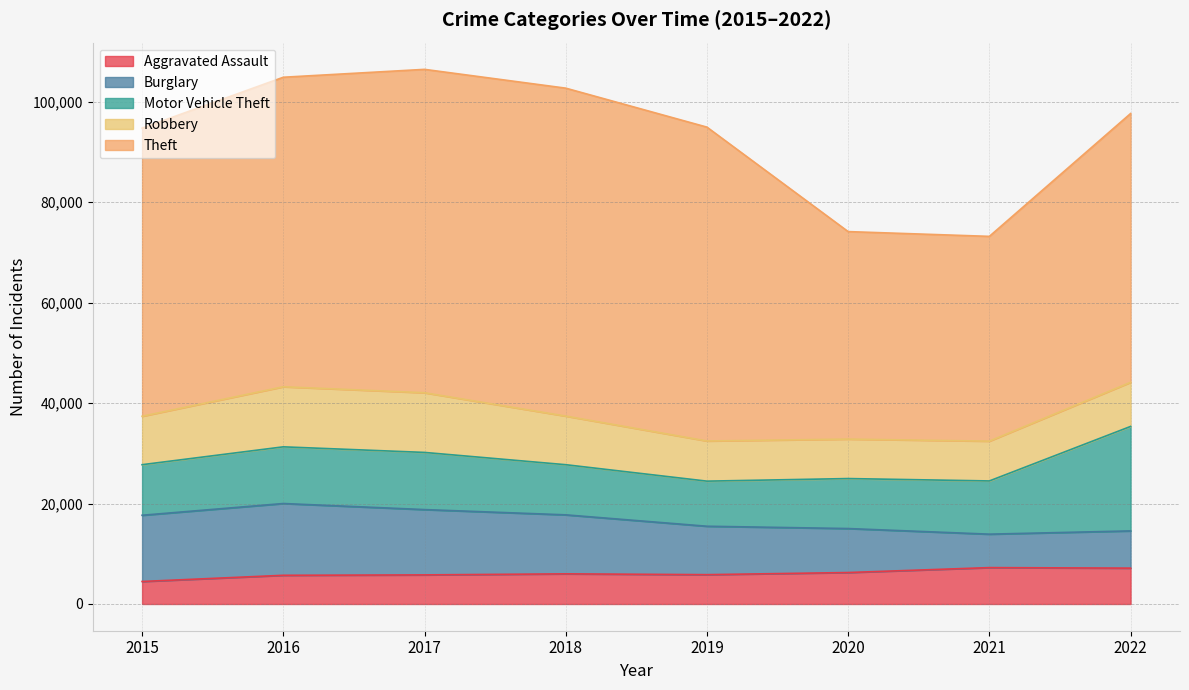

List the series in order of their peak value, lowest first.

Aggravated Assault, Robbery, Burglary, Motor Vehicle Theft, Theft